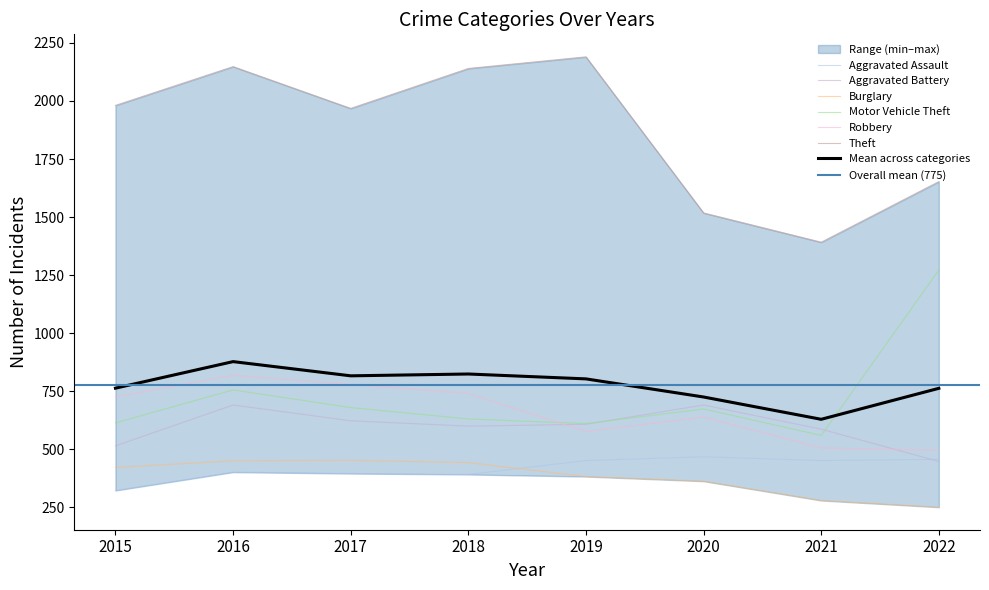

What is the average value of the Robbery series?

660.5